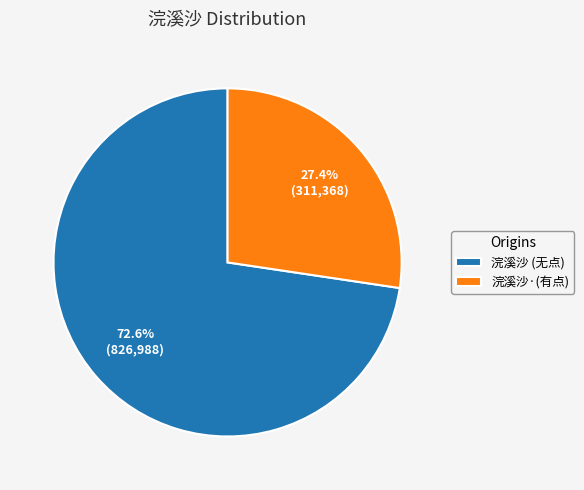

Which has a higher value, 浣溪沙 (无点) or 浣溪沙·(有点)?

浣溪沙 (无点)